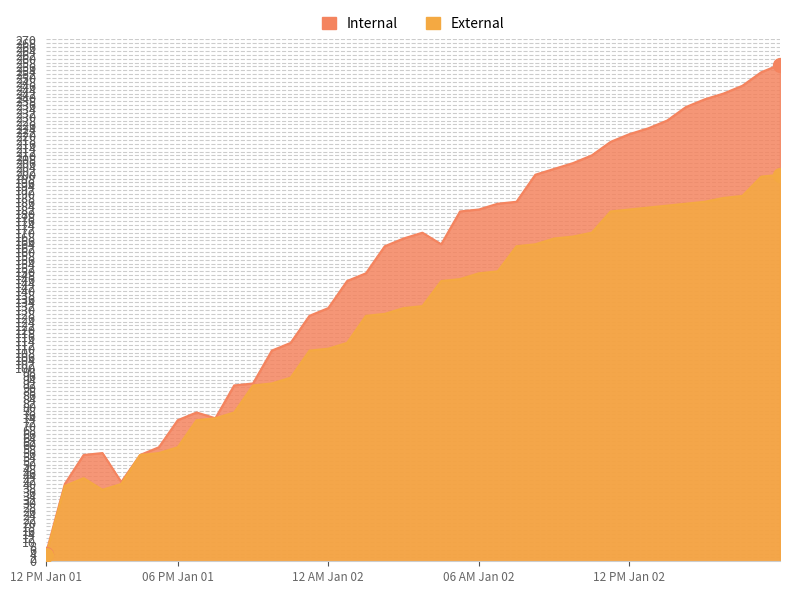

At which category does the chart reach its peak across all series?

39